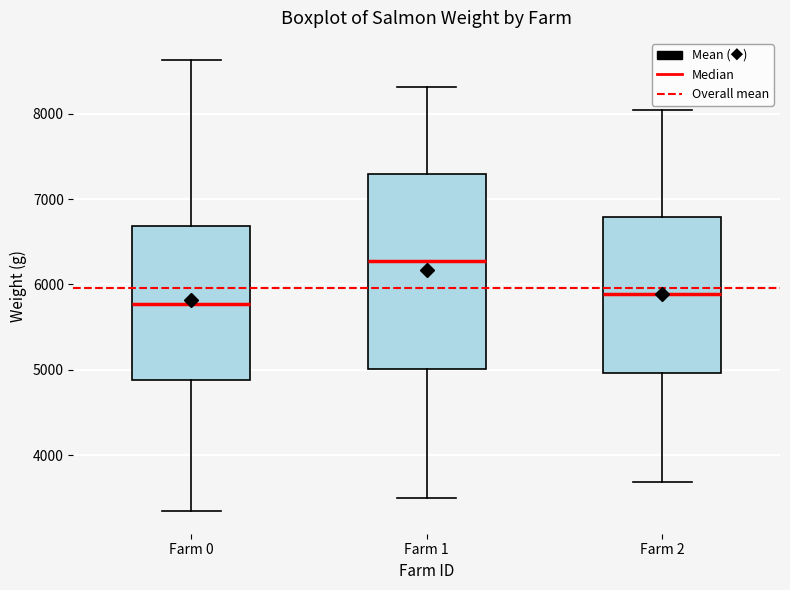

Which box's median line is the highest?

Farm 1